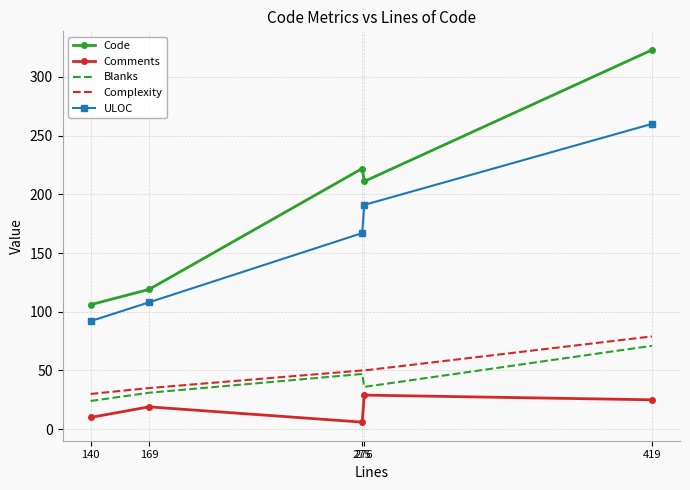

True or false: Blanks and ULOC cross at least once.

False